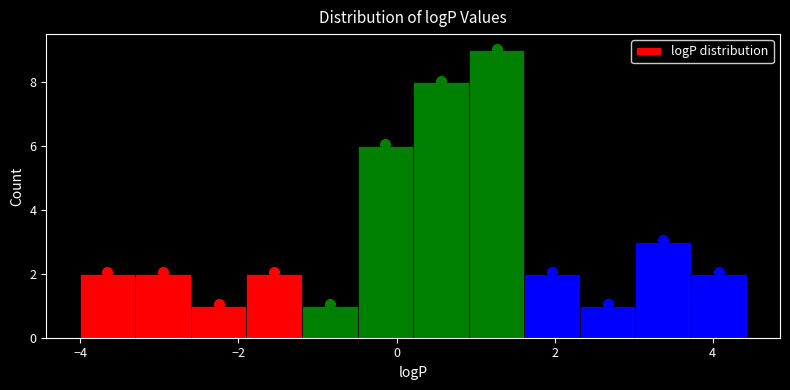

Around what value on the x-axis is the tallest bar? Give the approximate position of its centre, as read against the axis.

1.2